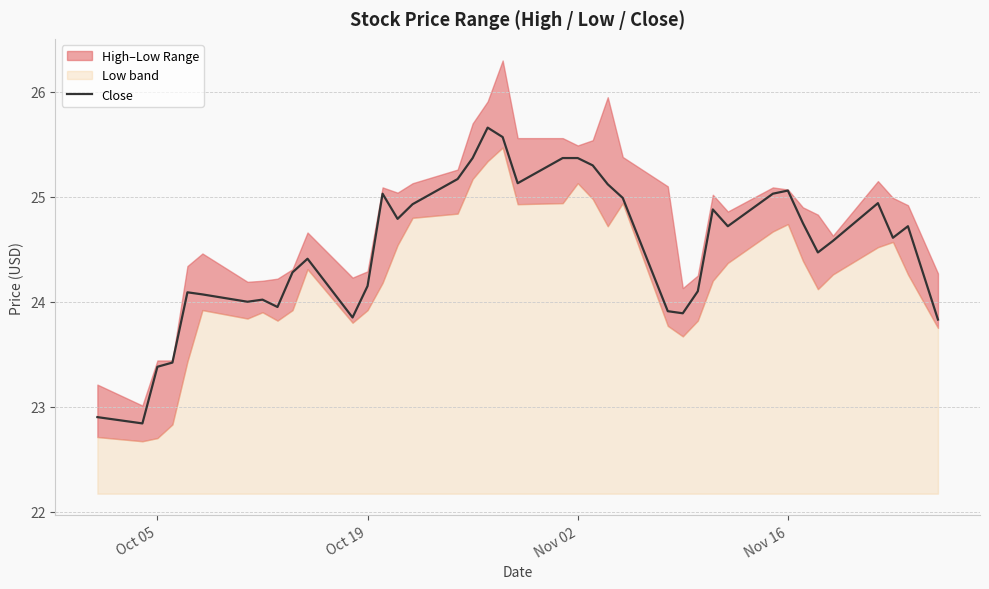

What is the greatest value displayed?

25.7